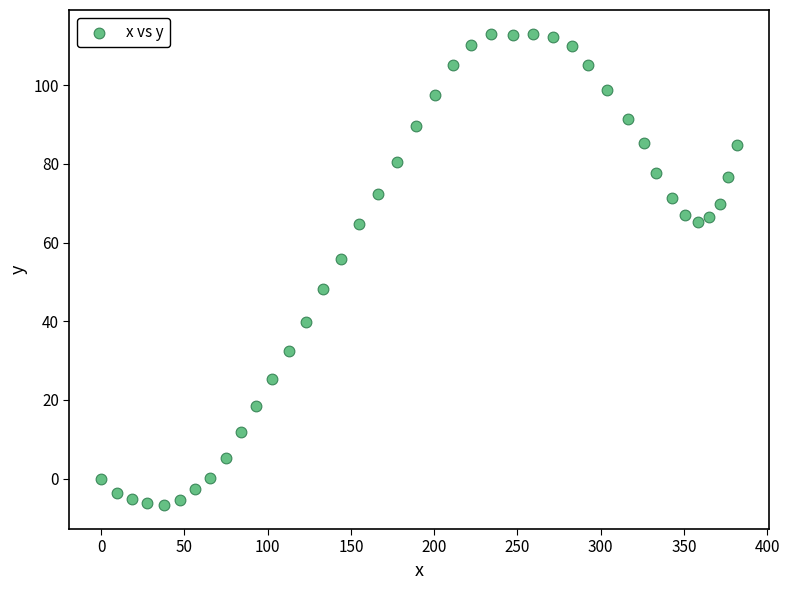

What Y value in the scatter plot is closest to 53?

55.8